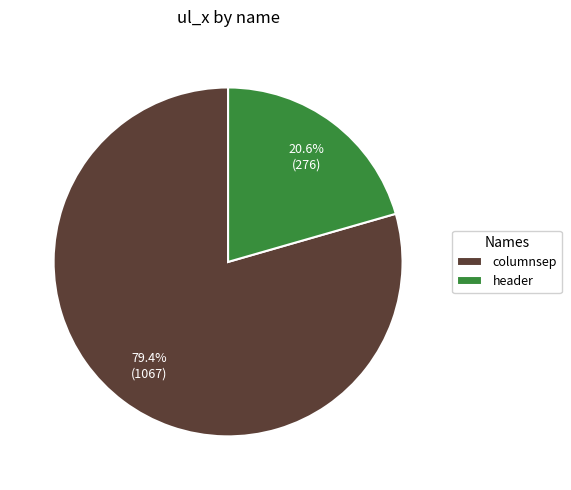

What is the ratio of the value at header to the value at columnsep?

0.3